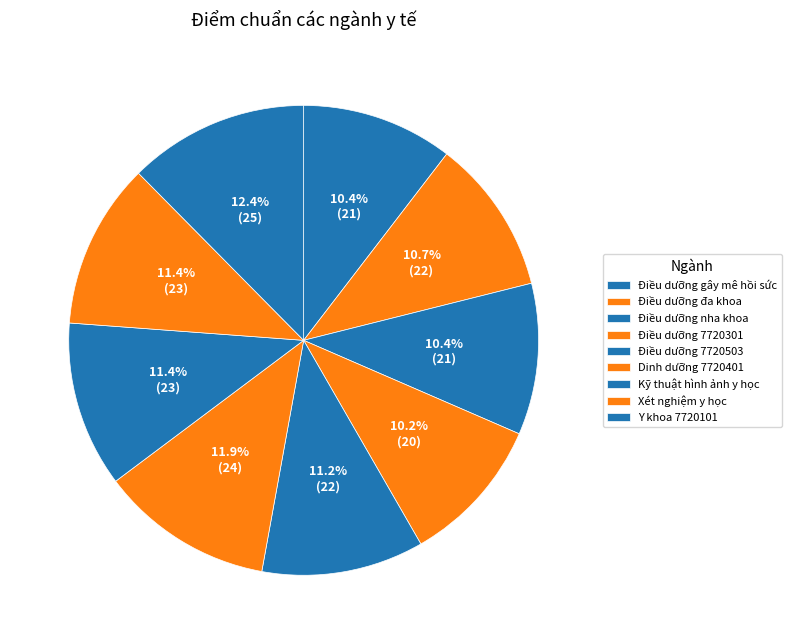

To the nearest percent, what is the average slice percentage?

11%